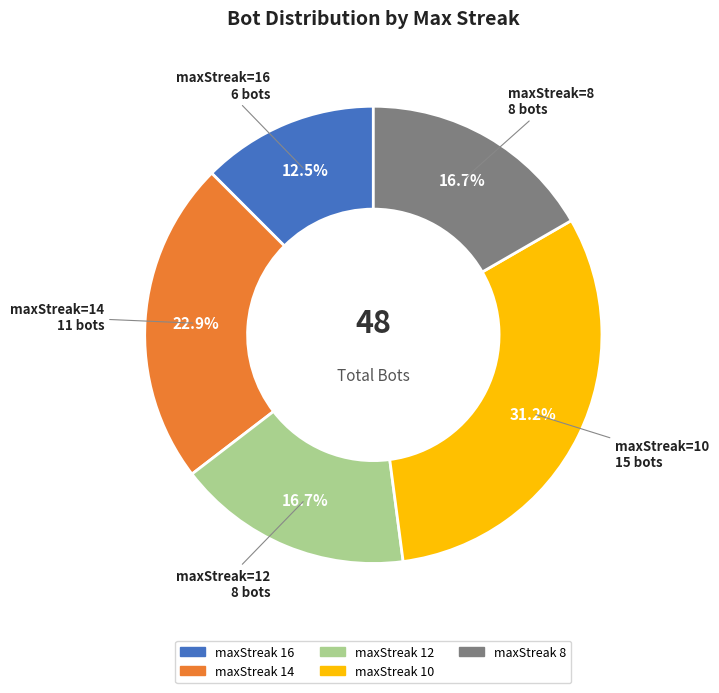

Is there any slice that represents more than half of the pie?

No